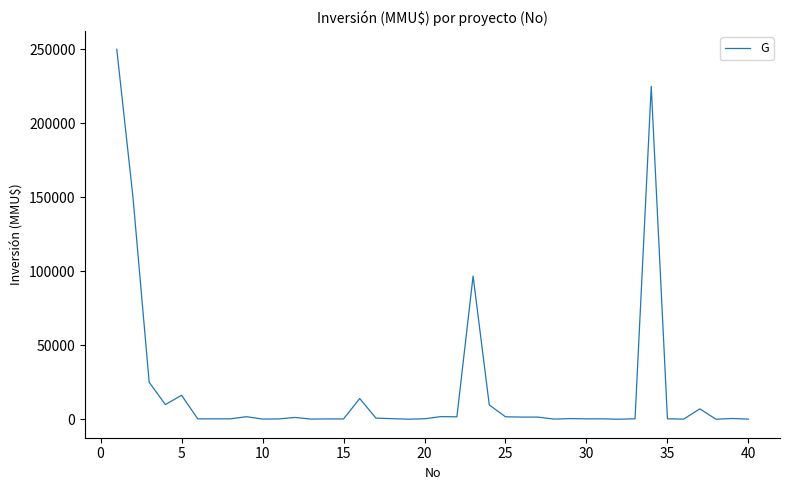

What is the difference between the maximum and minimum values?

249999